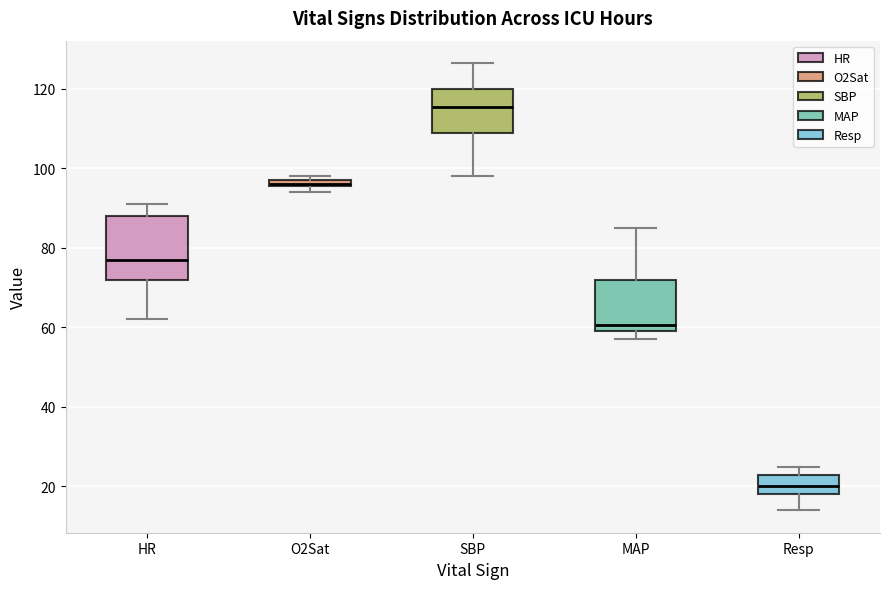

Comparing the boxes themselves (not the whiskers), which one is the tallest?

HR